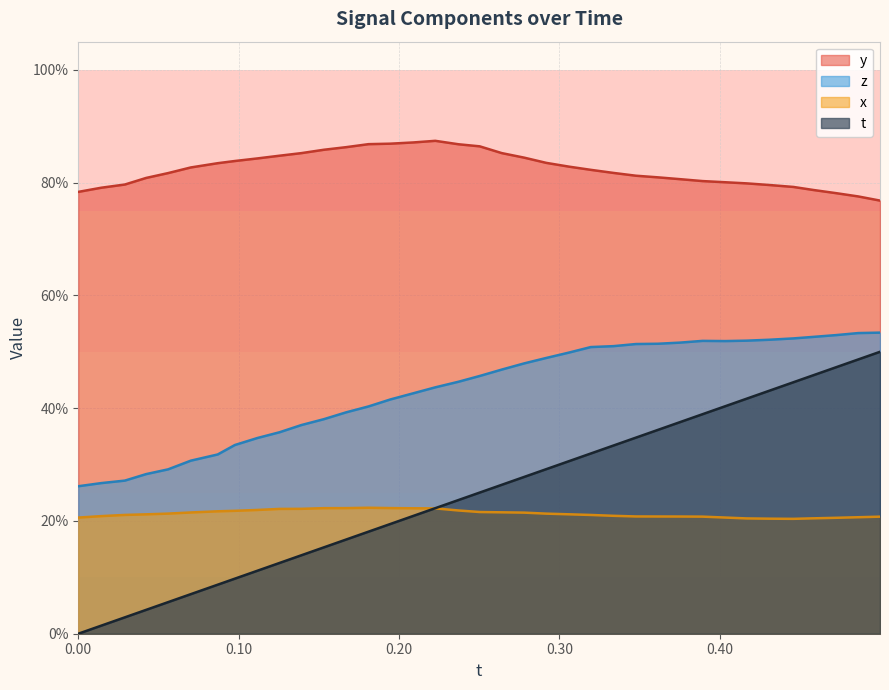

What is the minimum value for x?

0.2